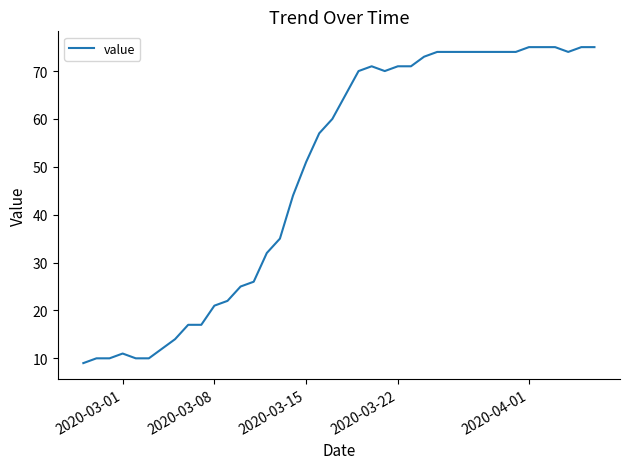

What is the difference between the maximum and minimum values?

66